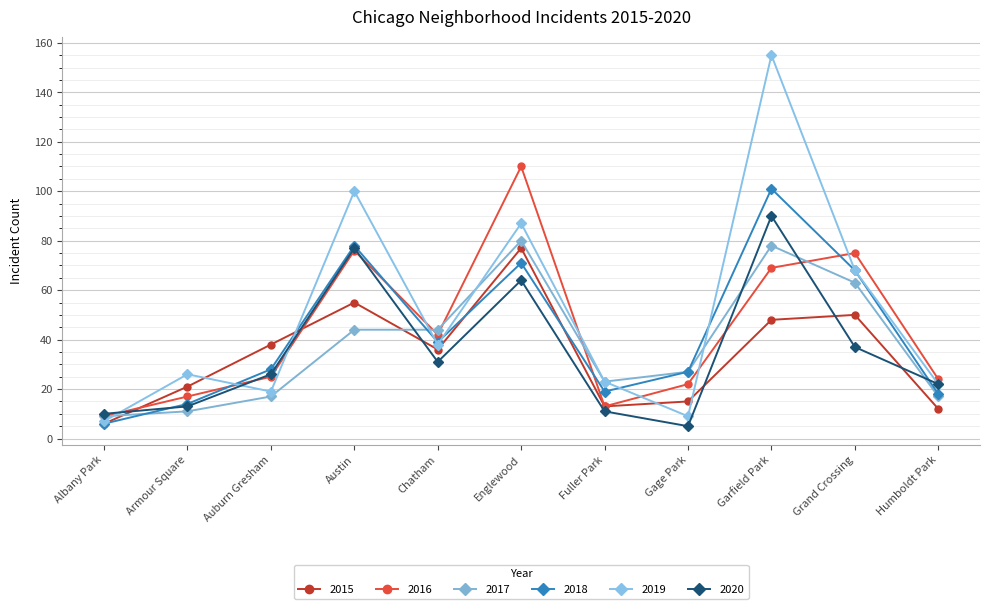

Reading right to left, extract all data points from this chart.

2015: 12	50	48	15	13	77	36	55	38	21	6
2016: 24	75	69	22	13	110	42	76	25	17	9
2017: 17	63	78	27	23	80	44	44	17	11	9
2018: 18	68	101	27	19	71	39	78	28	14	6
2019: 22	68	155	9	23	87	38	100	19	26	7
2020: 22	37	90	5	11	64	31	77	26	13	10